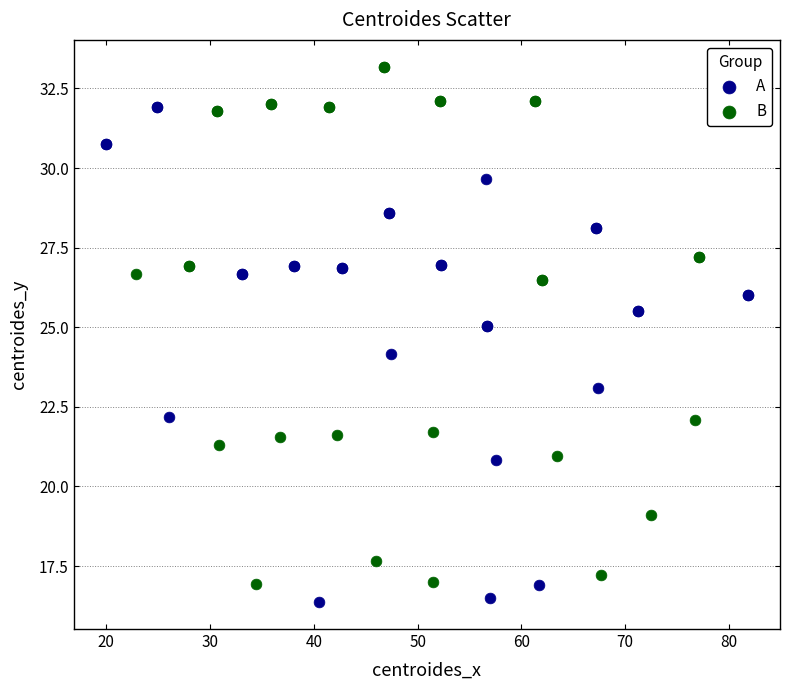

Which series reaches the maximum Y coordinate?

B